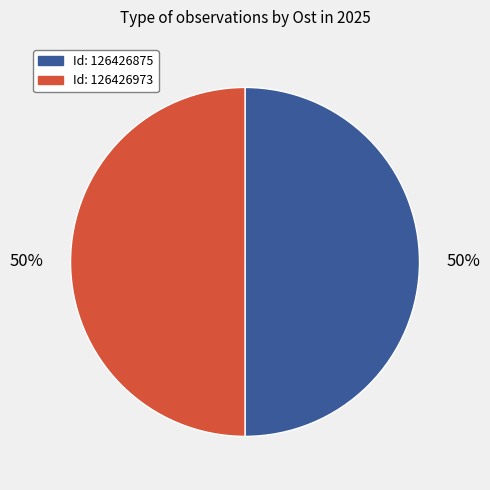

To the nearest percent, what is the average slice percentage?

50%